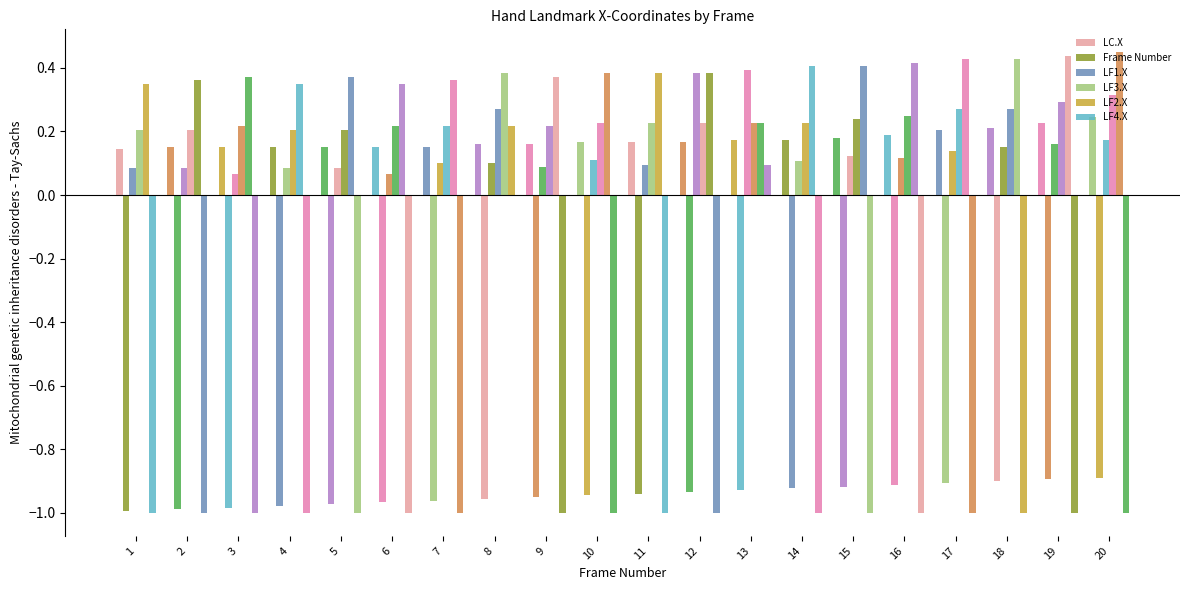

Which category has the highest value across all series?

20